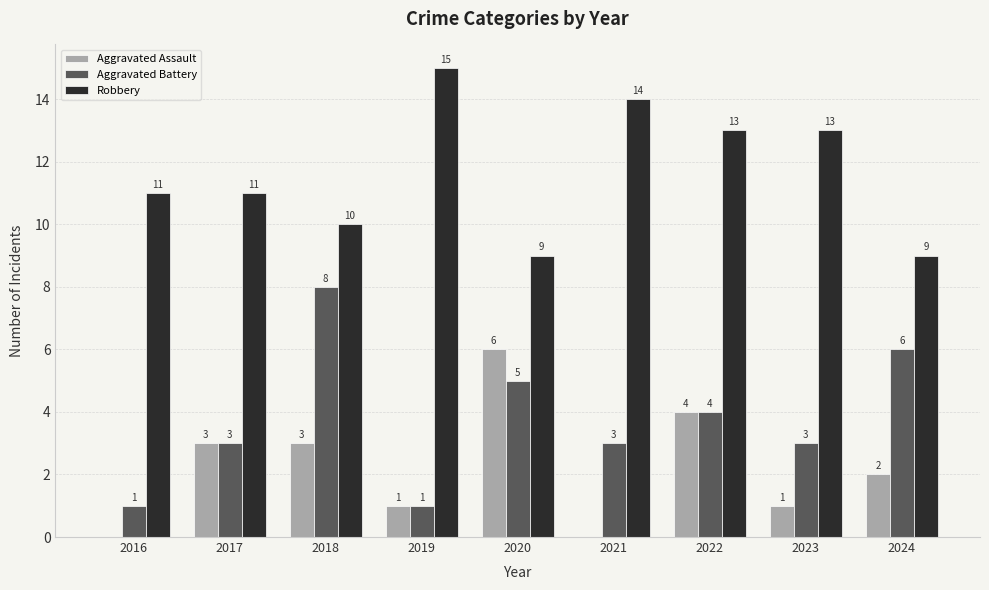

What value does the Aggravated Battery series have at 2023?

3